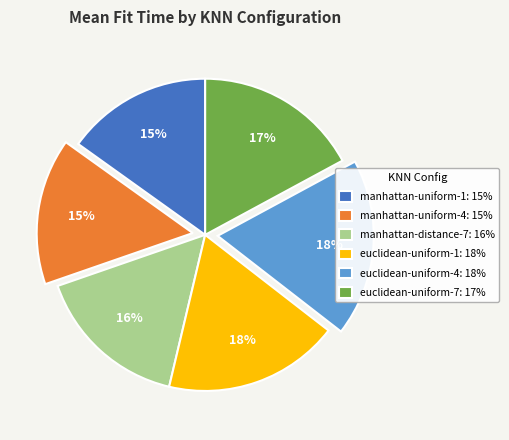

To the nearest percent, what percentage of the pie is manhattan-distance-7?

16%